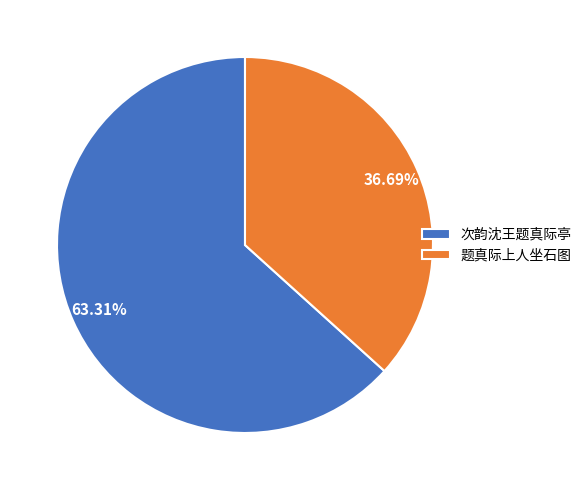

Which has a higher value, 次韵沈王题真际亭 or 题真际上人坐石图?

次韵沈王题真际亭